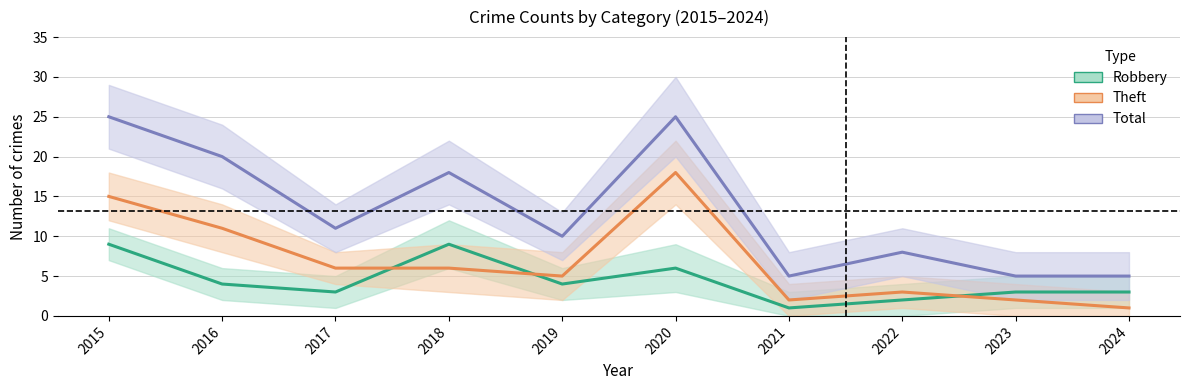

After their last crossing, which series has the higher values: Robbery or Theft?

Robbery